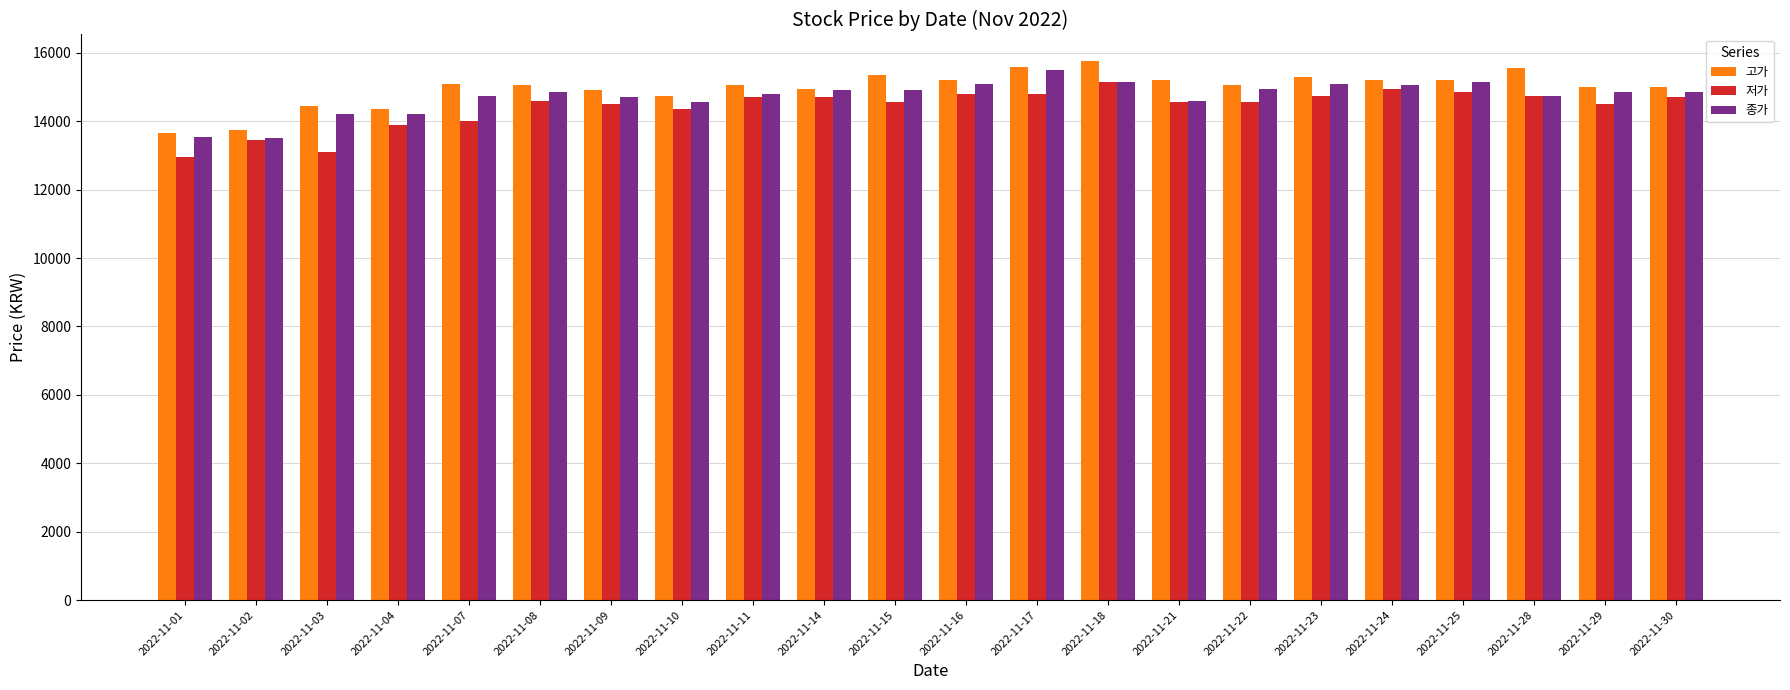

How many bars are there in each group?

3